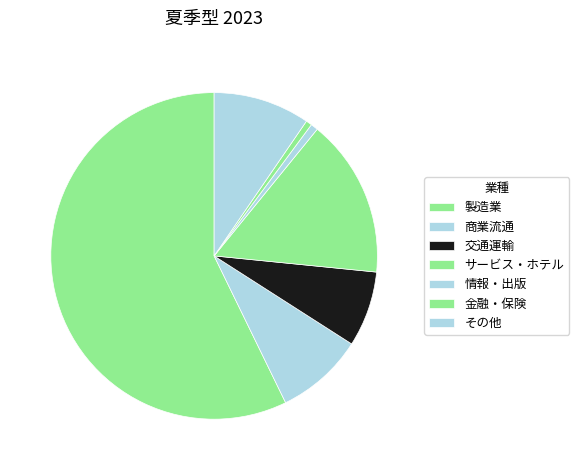

How many segments does this pie chart have?

7